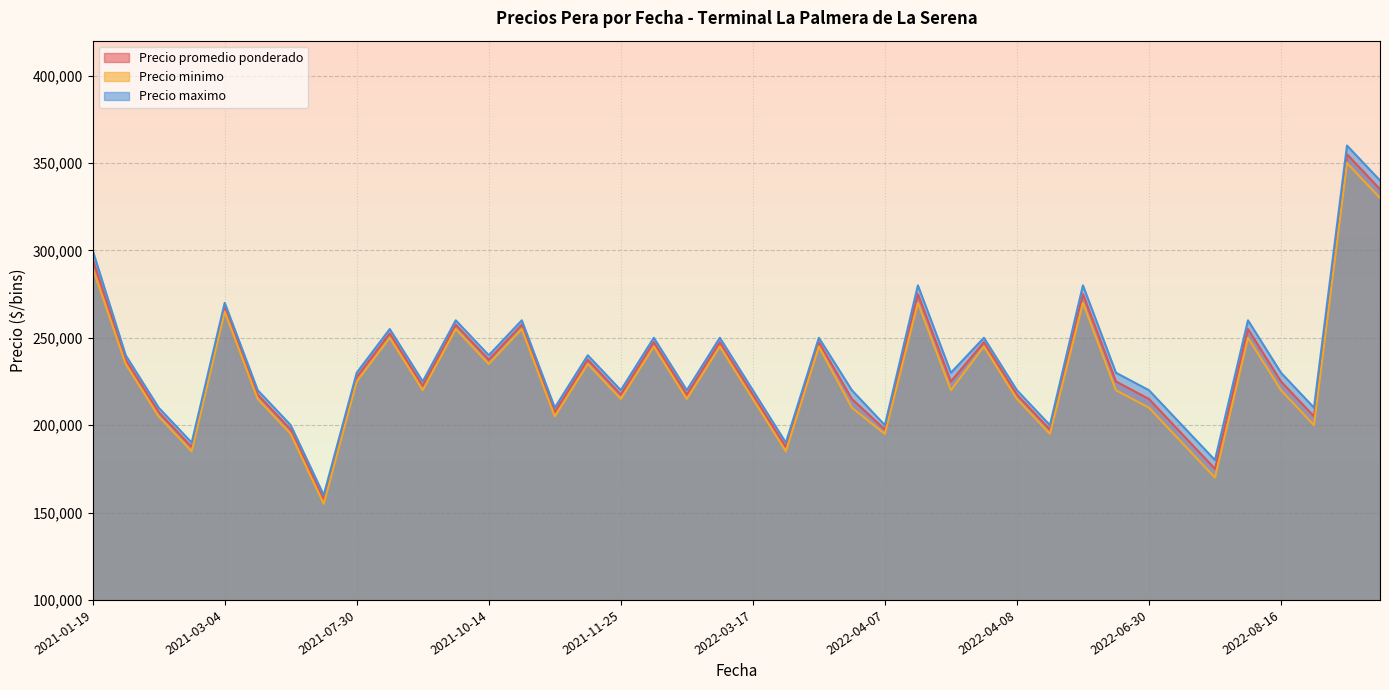

How many data points does each series have?

40